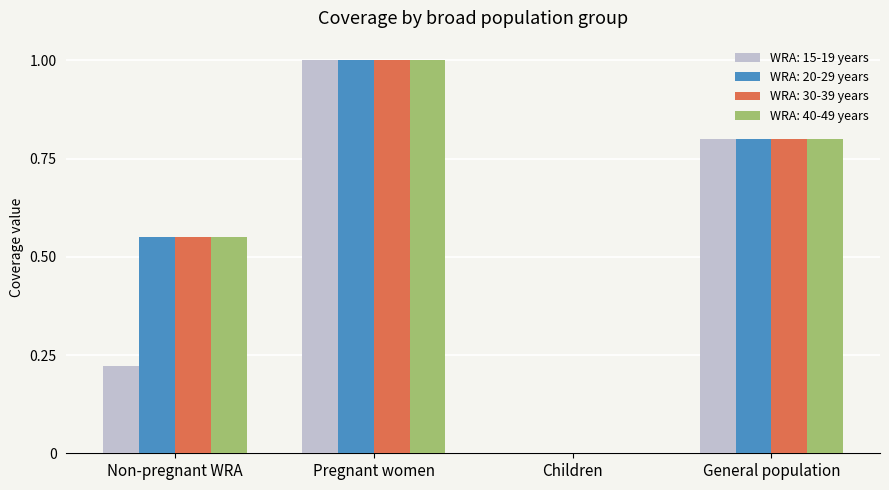

True or false: WRA: 20-29 years has a value of 1.0 at Pregnant women.

True